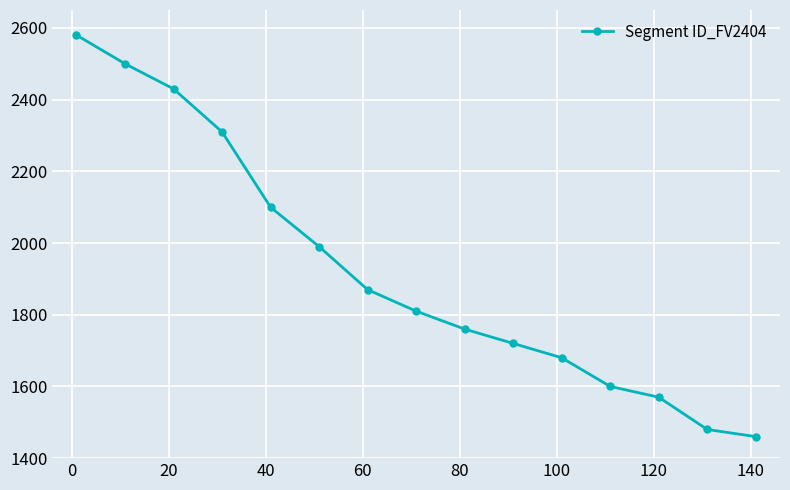

What is the greatest value displayed?

2580